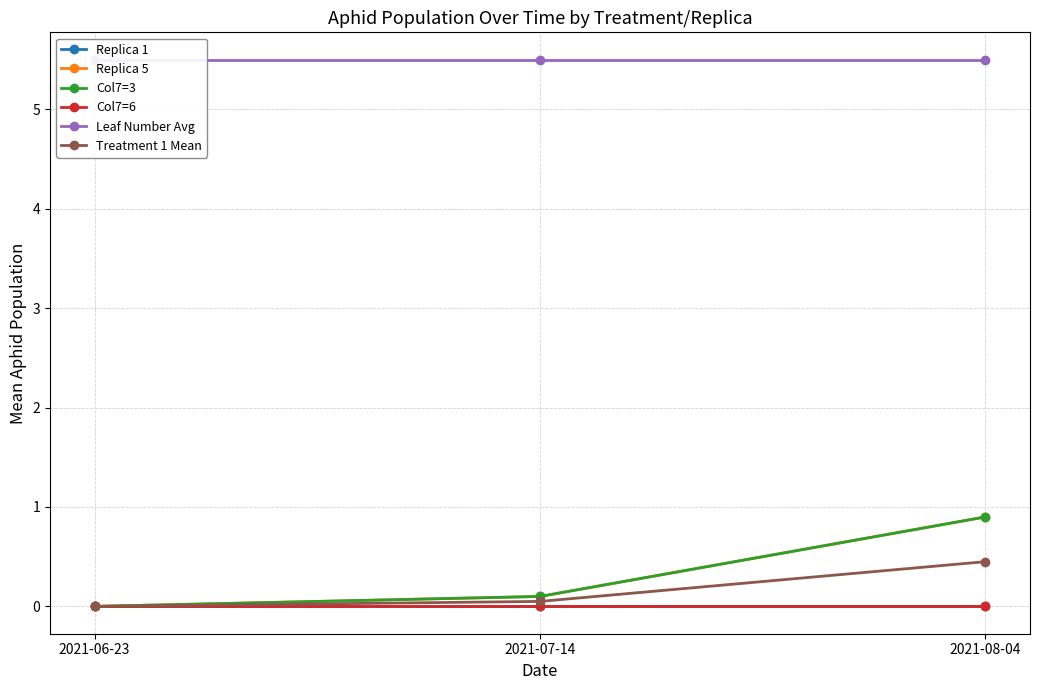

Rank the series at 2021-08-04 from highest to lowest value.

Leaf Number Avg, Replica 5, Col7=3, Treatment 1 Mean, Replica 1, Col7=6